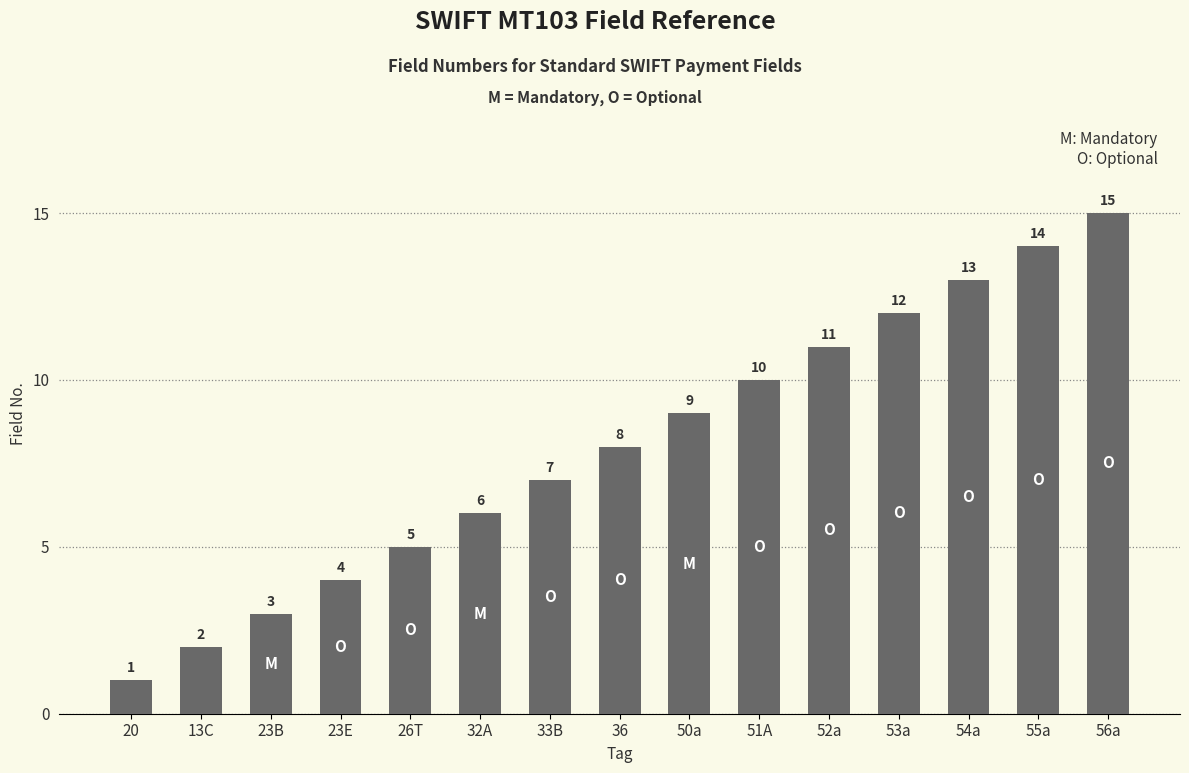

The value at 20 is 0. True or false?

False